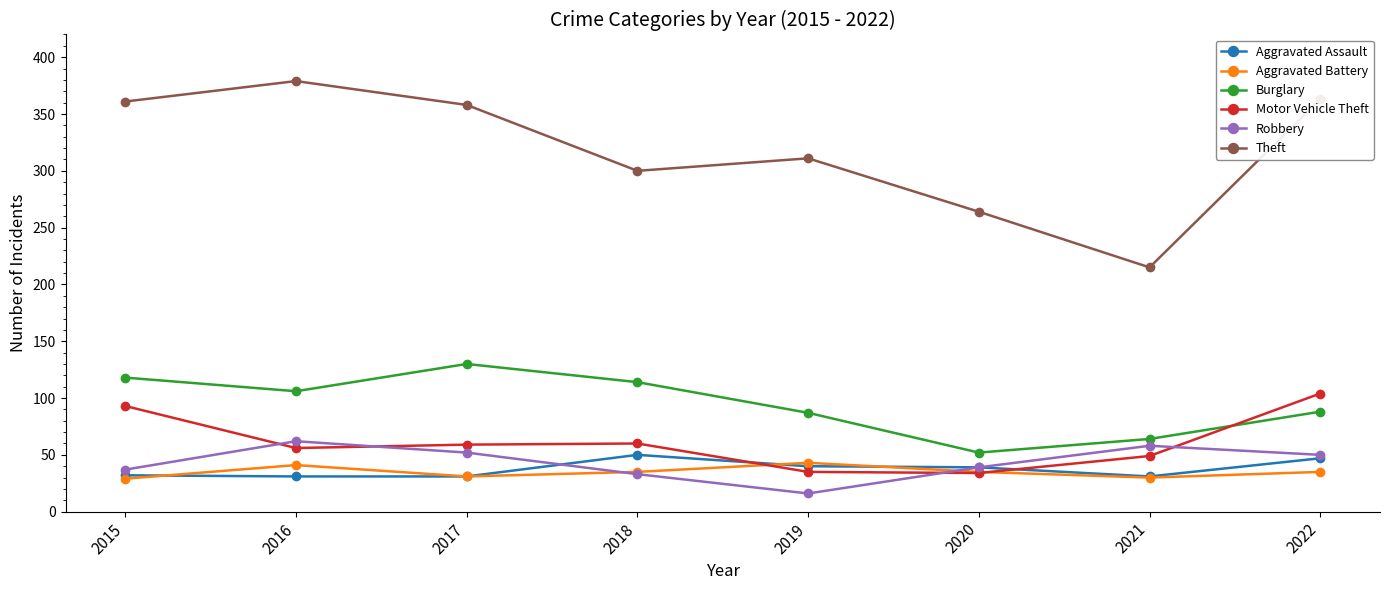

Does the chart display data point markers on the line(s)?

Yes